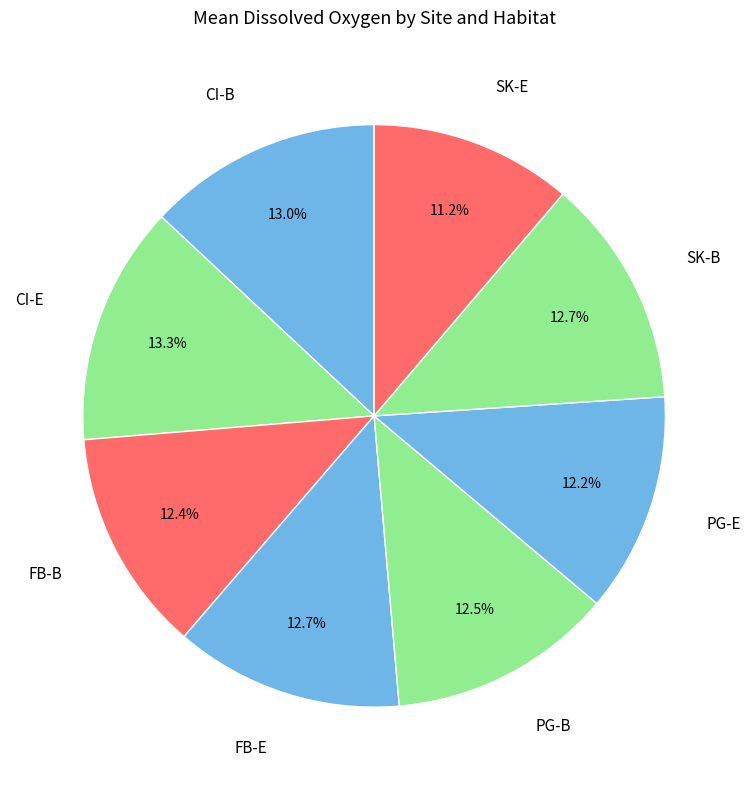

How many slices are in this pie chart?

8